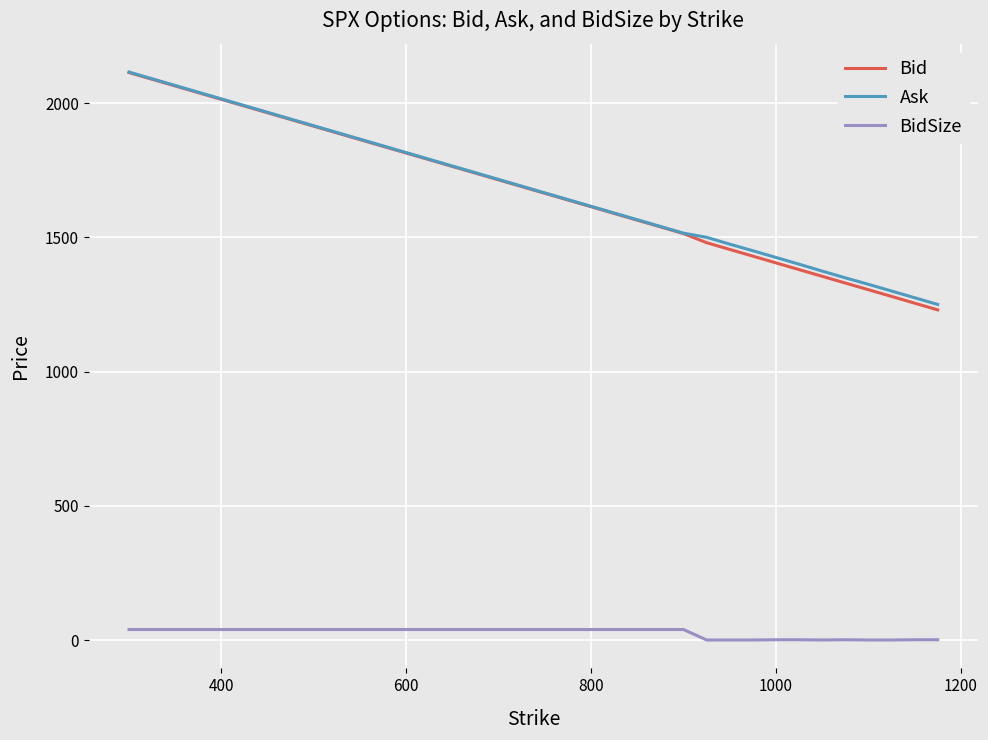

True or false: Ask has more than 1 points higher than both neighbors.

False